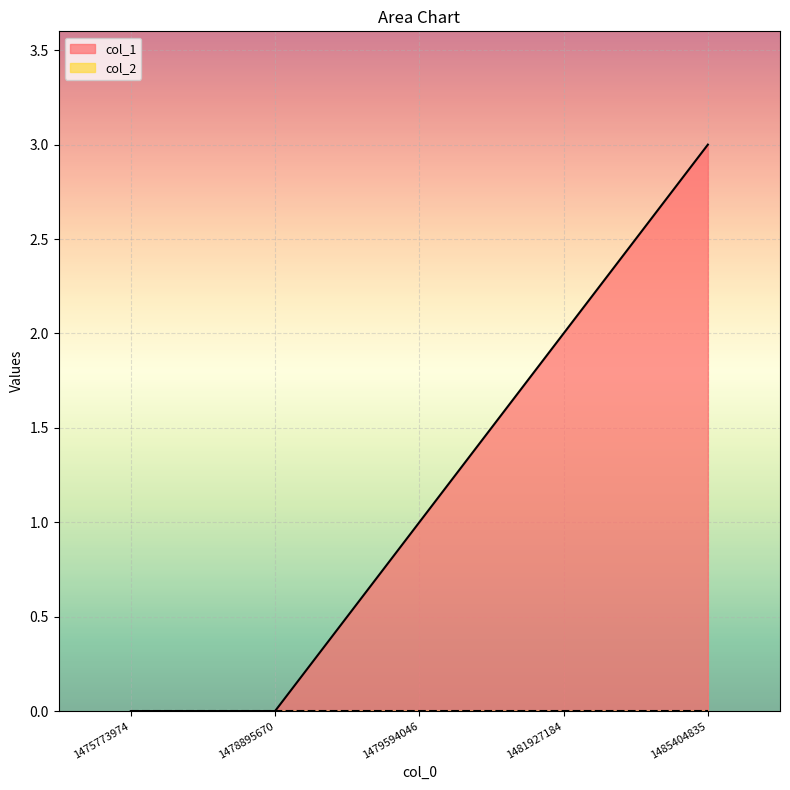

The chart shows a value of 0 at 1478895670. True or false?

True